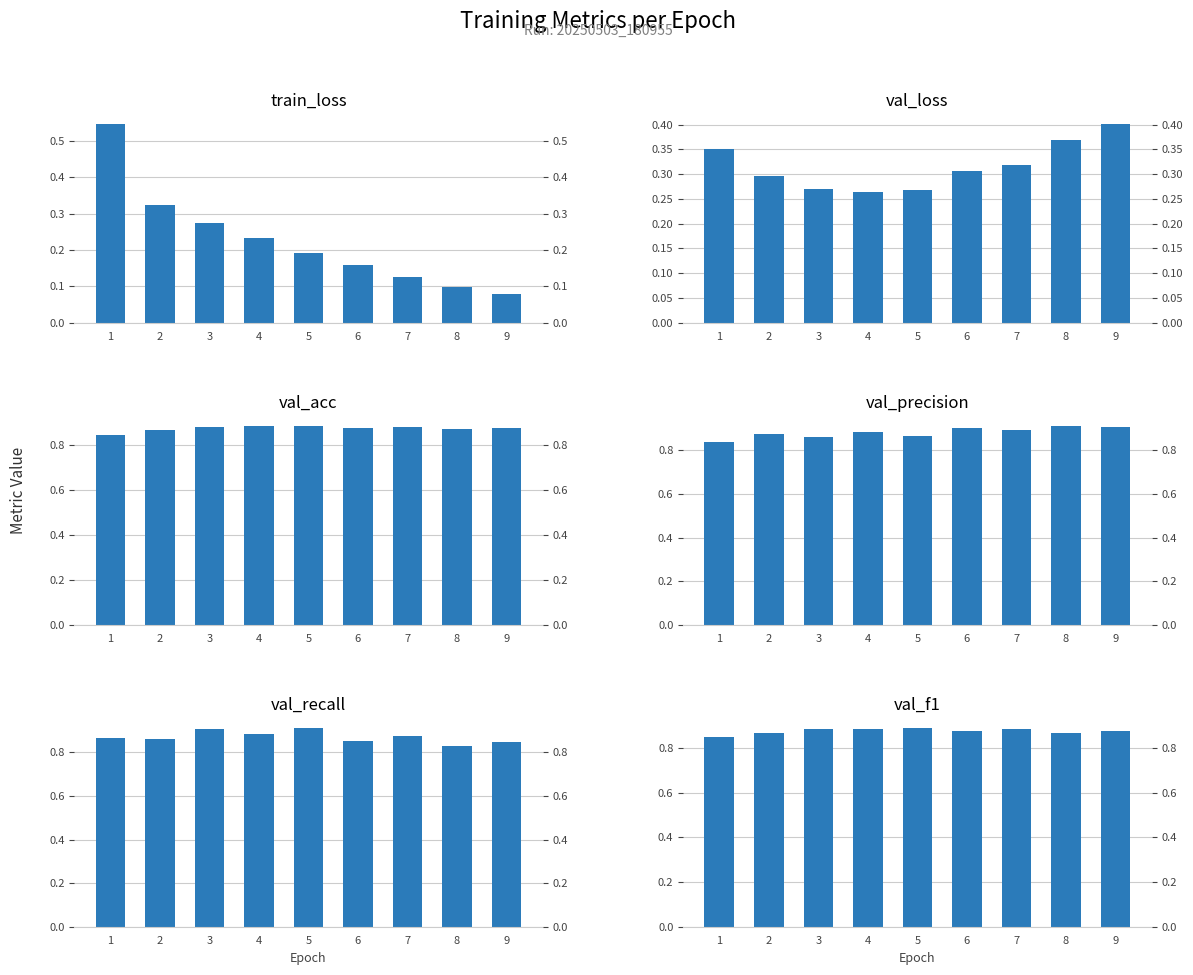

Reading left to right, list all the values displayed in this chart.

train_loss: 0.5	0.3	0.3	0.2	0.2	0.2	0.1	0.1	0.1
val_loss: 0.4	0.3	0.3	0.3	0.3	0.3	0.3	0.4	0.4
val_acc: 0.8	0.9	0.9	0.9	0.9	0.9	0.9	0.9	0.9
val_precision: 0.8	0.9	0.9	0.9	0.9	0.9	0.9	0.9	0.9
val_recall: 0.9	0.9	0.9	0.9	0.9	0.9	0.9	0.8	0.8
val_f1: 0.9	0.9	0.9	0.9	0.9	0.9	0.9	0.9	0.9